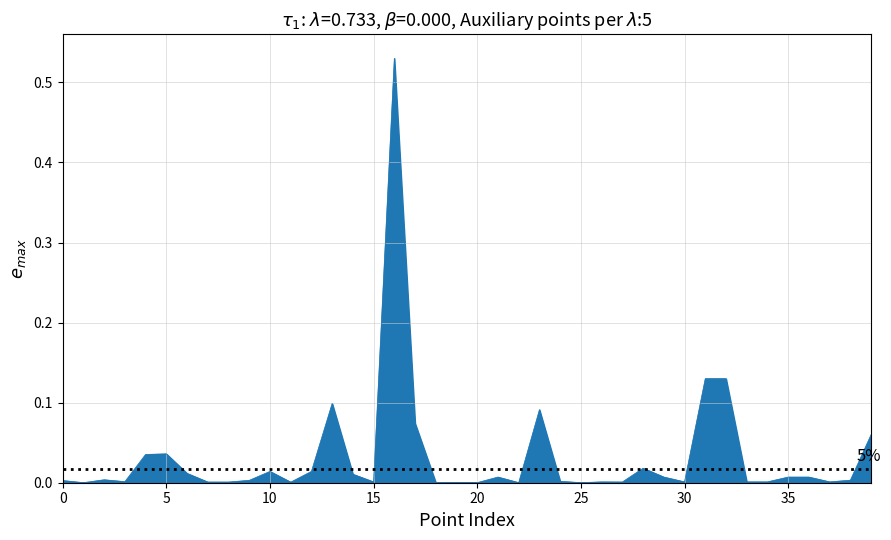

Is it true that the value at 0 is 0.0?

True